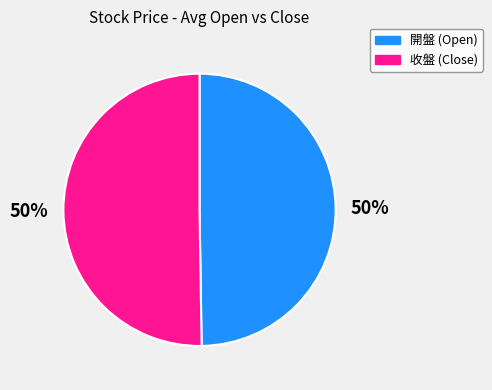

What percentage is the 開盤 (Open) slice, to the nearest percent?

50%